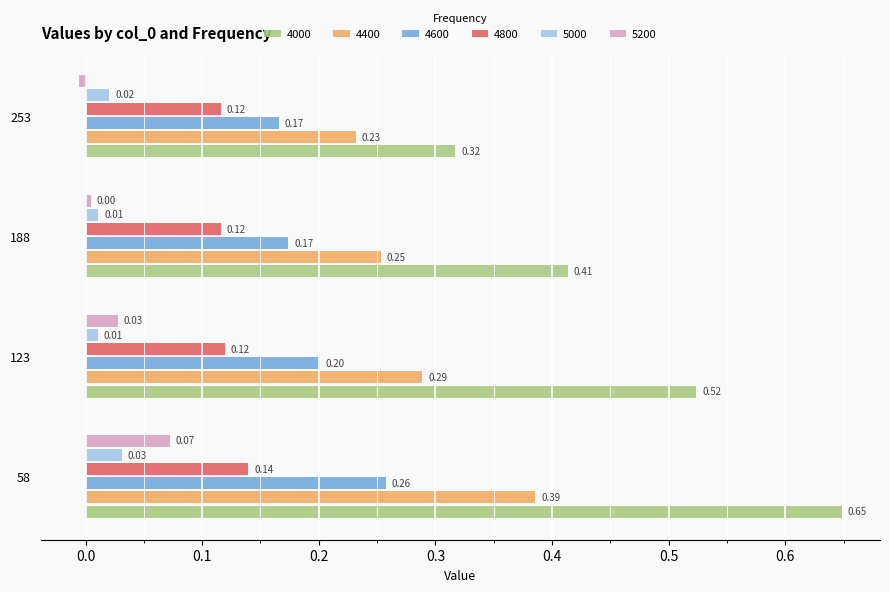

Which series has the largest total across all categories?

4000